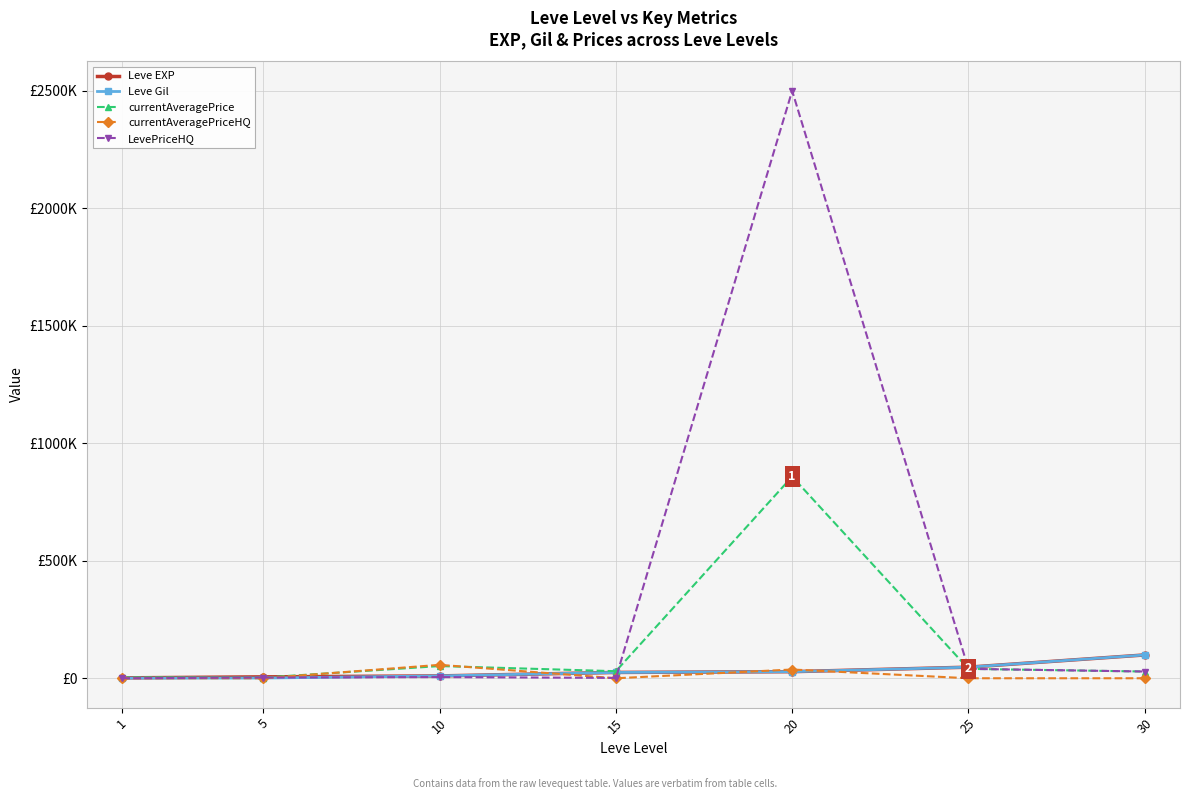

Is this an area chart (filled region under the line)?

No